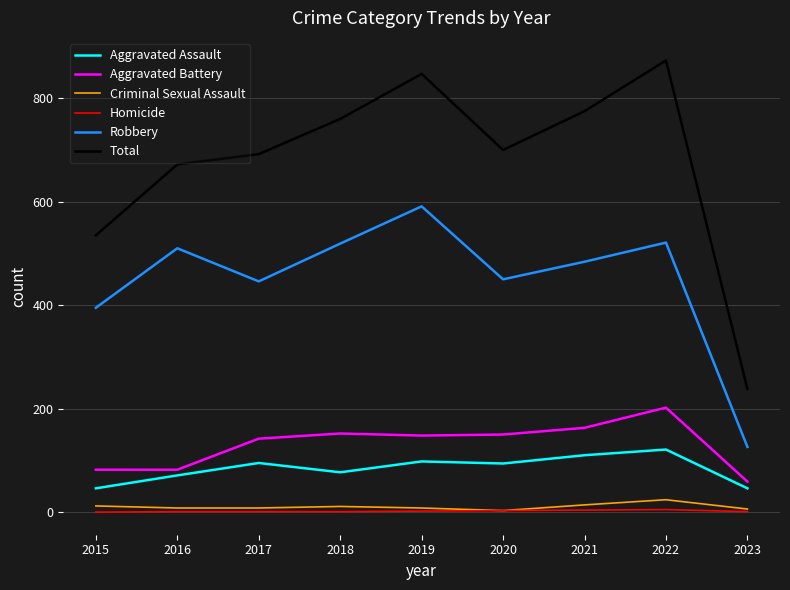

True or false: Aggravated Assault has more than 0 points higher than both neighbors.

True